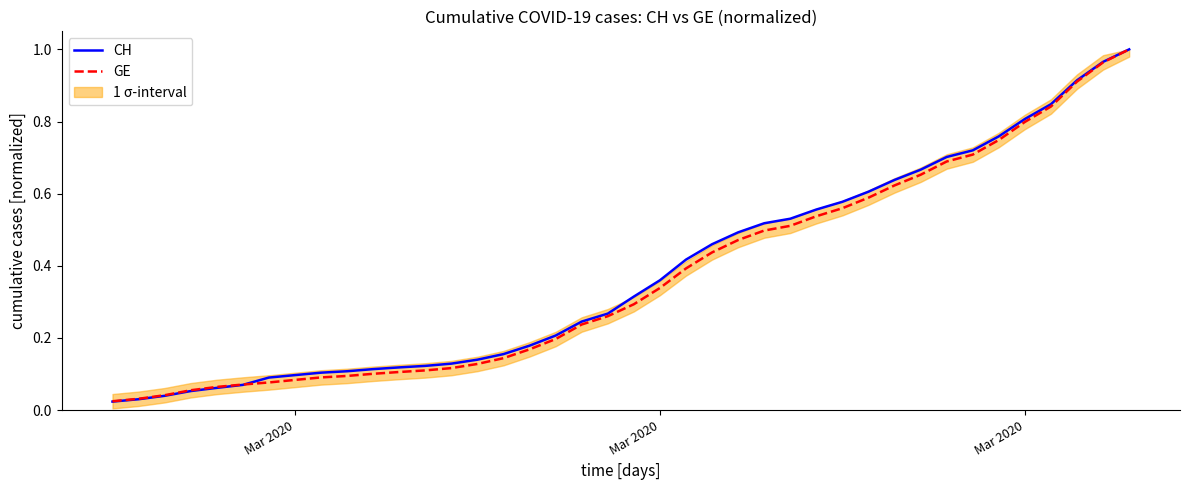

What is the label of the 39th point from the right?

Mar 2020